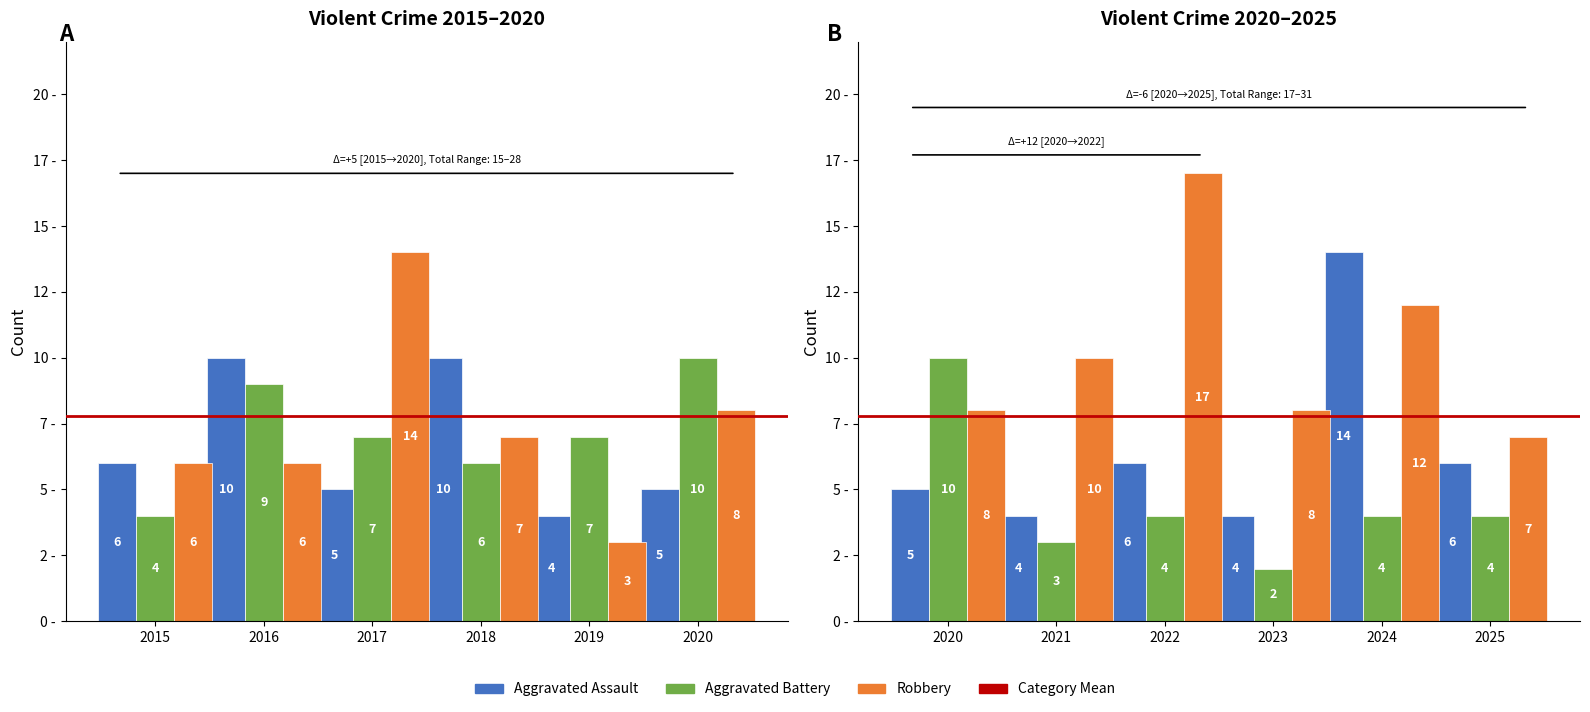

Are the bars horizontal?

No